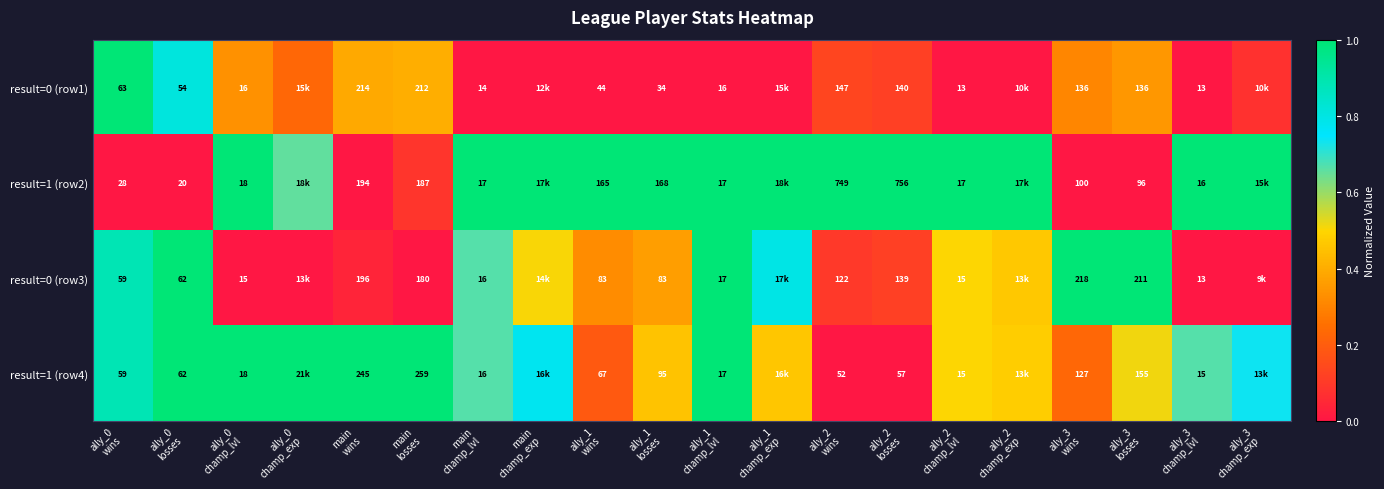

Rank the series at main champ_lvl from lowest to highest value.

result=0 (row1), result=0 (row3), result=1 (row4), result=1 (row2)